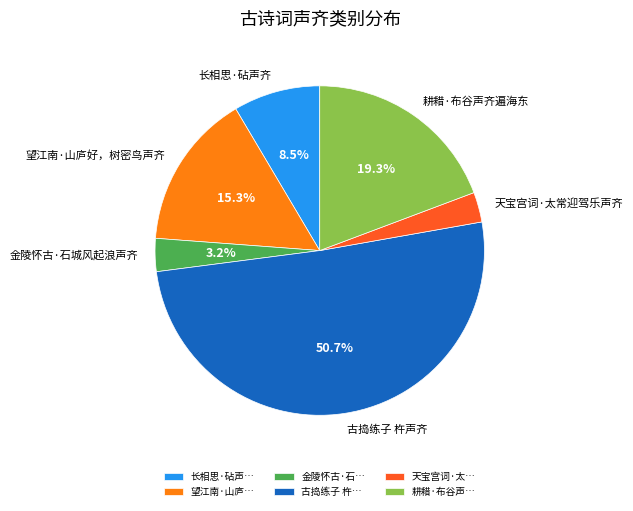

Is the sum of 耕耤·布谷声齐遍海东 and 金陵怀古·石城风起浪声齐 greater than half?

No